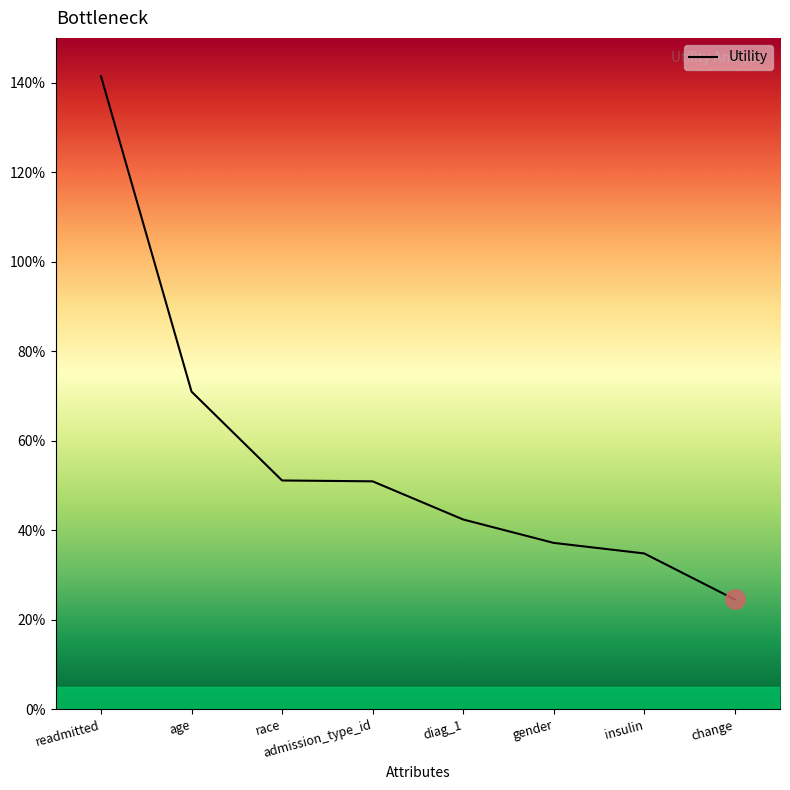

Reading left to right, extract all data points from this chart.

readmitted=1.4	age=0.7	race=0.5	admission_type_id=0.5	diag_1=0.4	gender=0.4	insulin=0.3	change=0.2